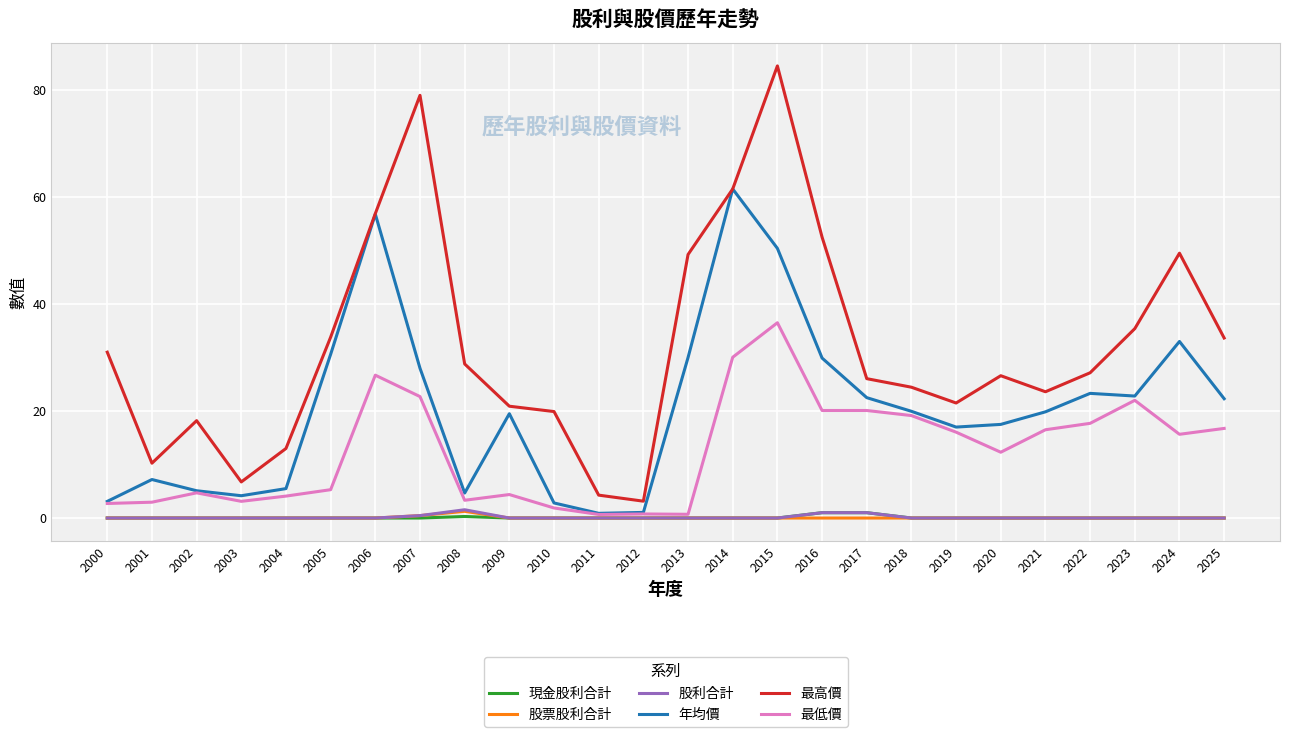

What value does the 年均價 series have at 2022?

23.3